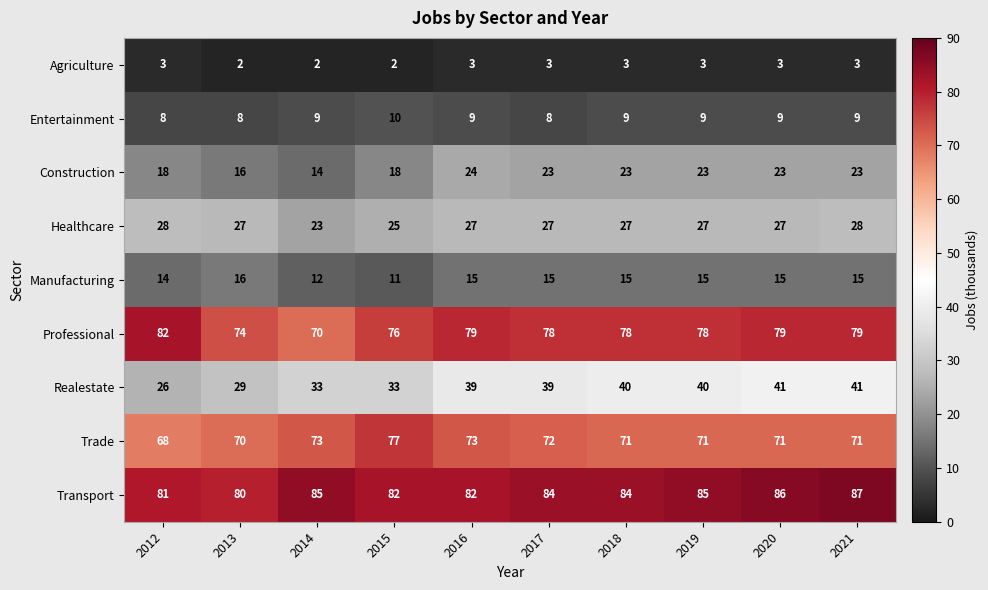

Rank the series at 2021 from lowest to highest value.

Agriculture, Entertainment, Manufacturing, Construction, Healthcare, Realestate, Trade, Professional, Transport